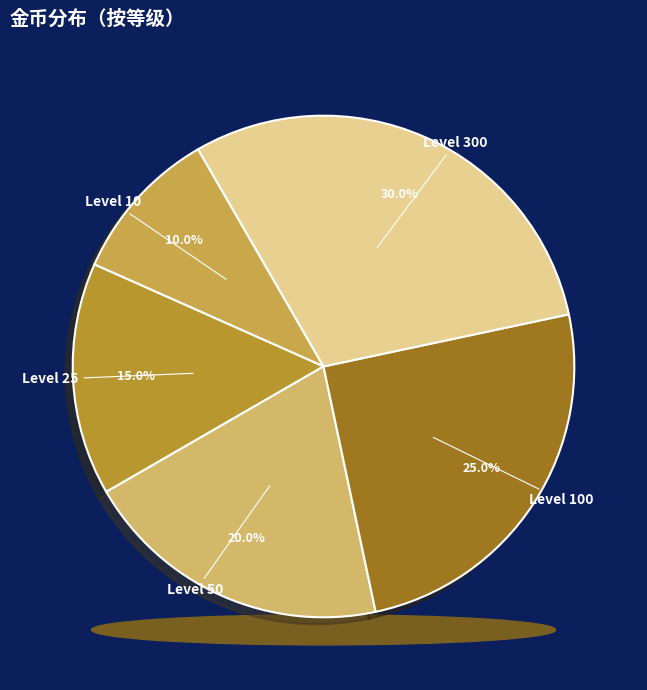

Is it true that 300 is 16% of the pie?

False